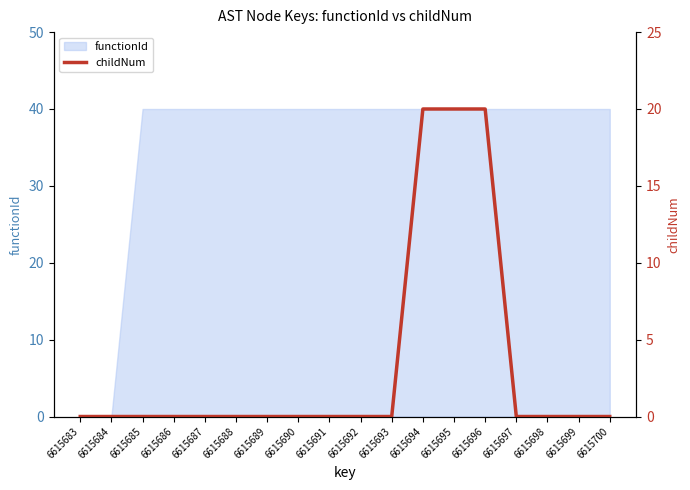

True or false: functionId has a value of 40 at 6615697.

True